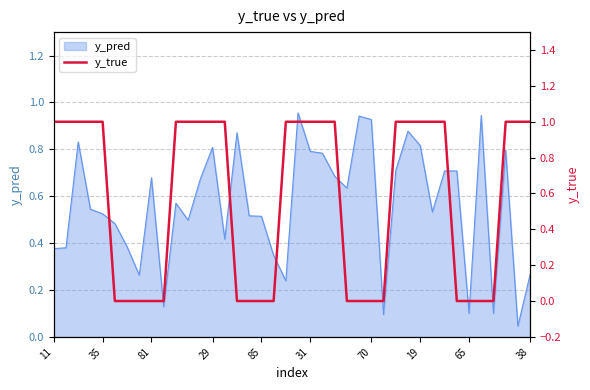

True or false: the data shows 0 at 27.

True